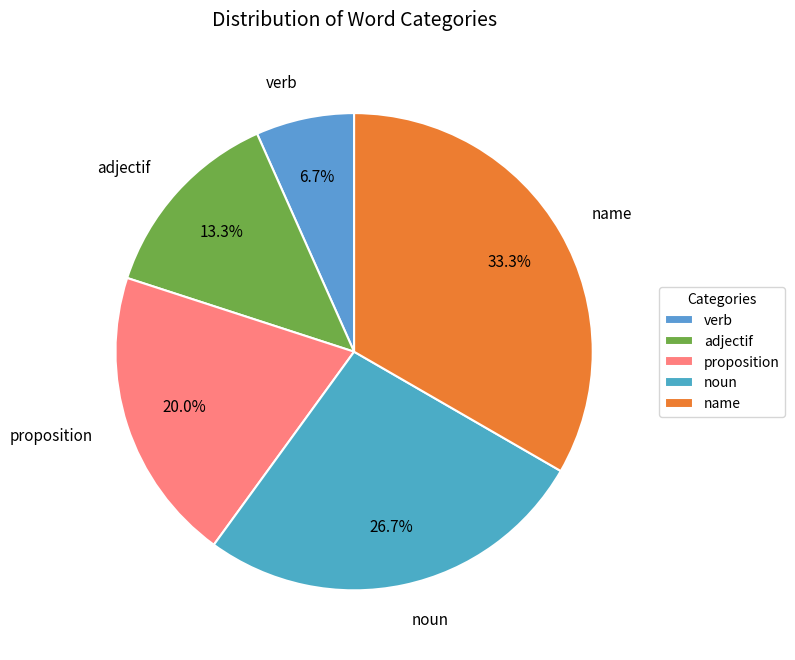

What percentage do adjectif and noun together represent?

40.0%